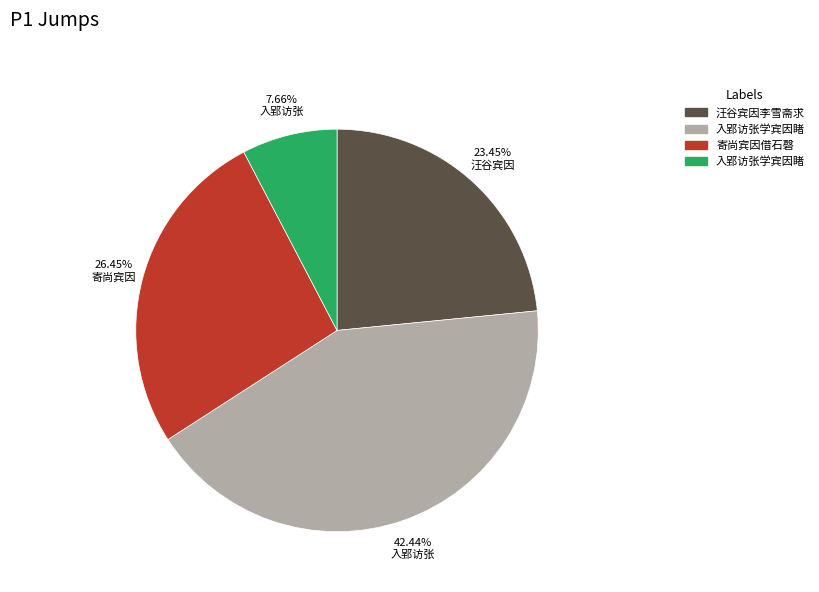

Does any single category account for the majority?

No